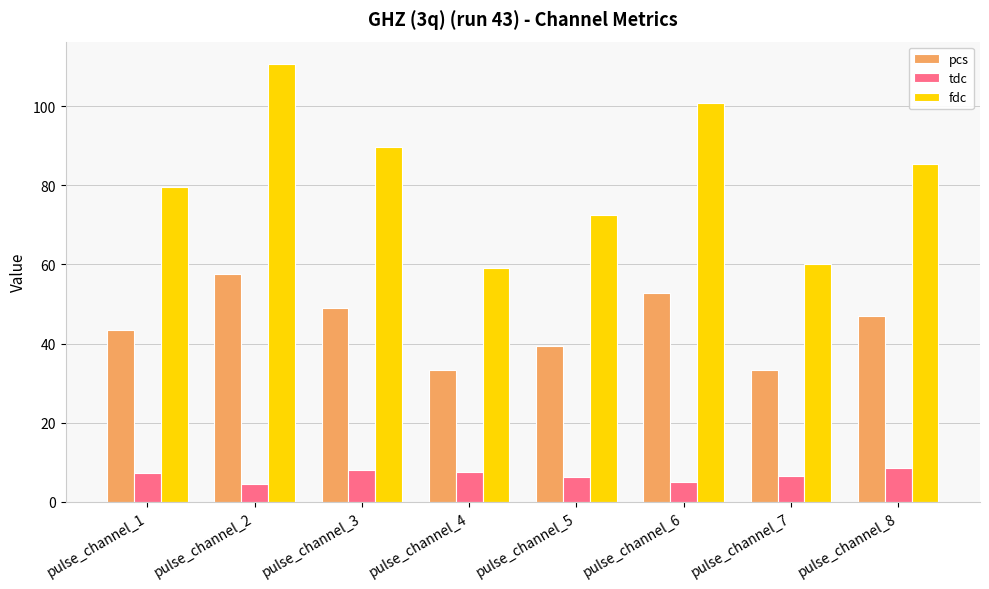

List the series in order of their peak value, lowest first.

tdc, pcs, fdc